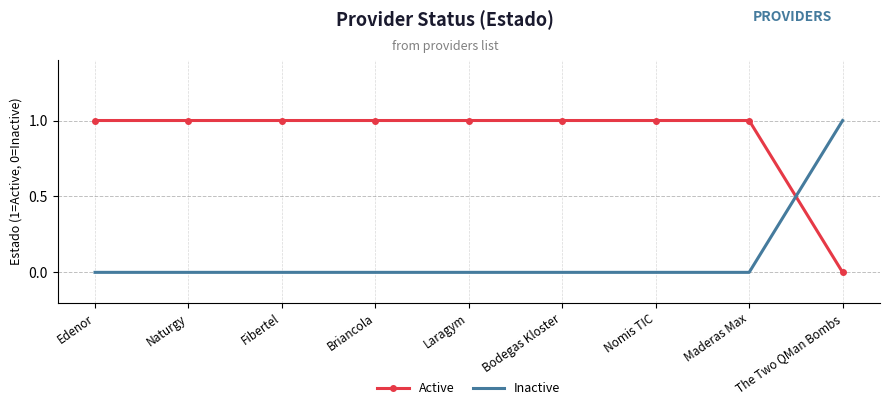

The value of Active at Briancola is 1. True or false?

True